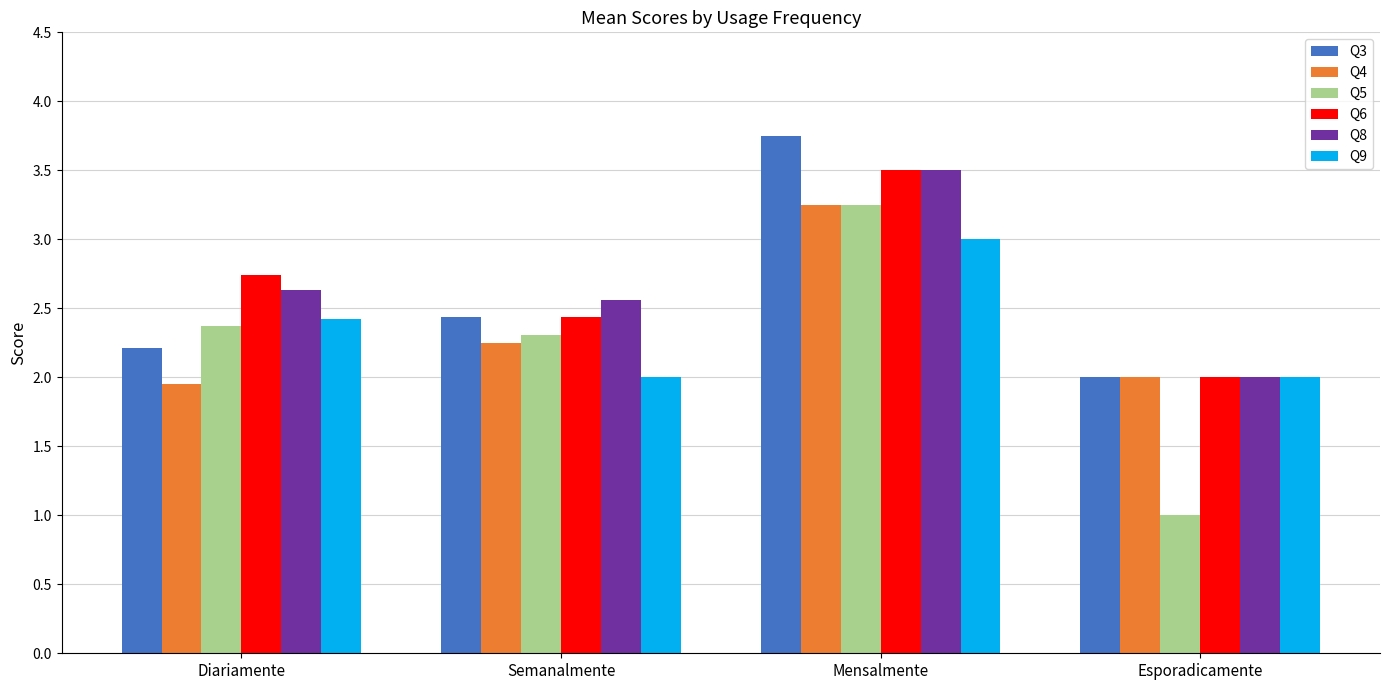

At which category is the sum across all series the highest?

Mensalmente